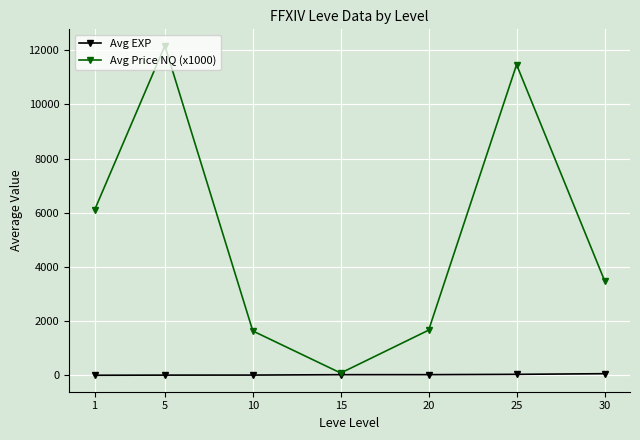

True or false: Avg Price NQ (x1000) has more than 2 points higher than both neighbors.

False